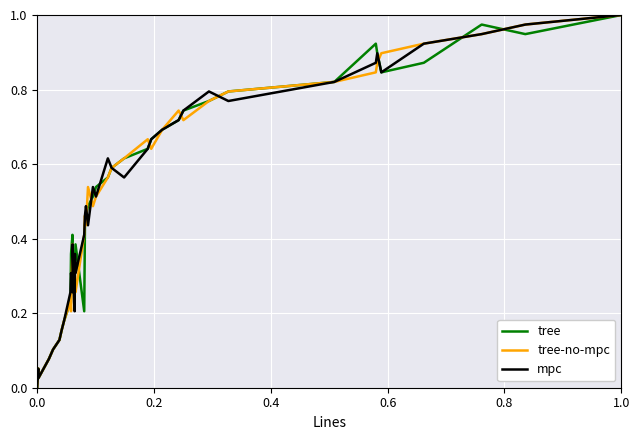

Is this an area chart (filled region under the line)?

No